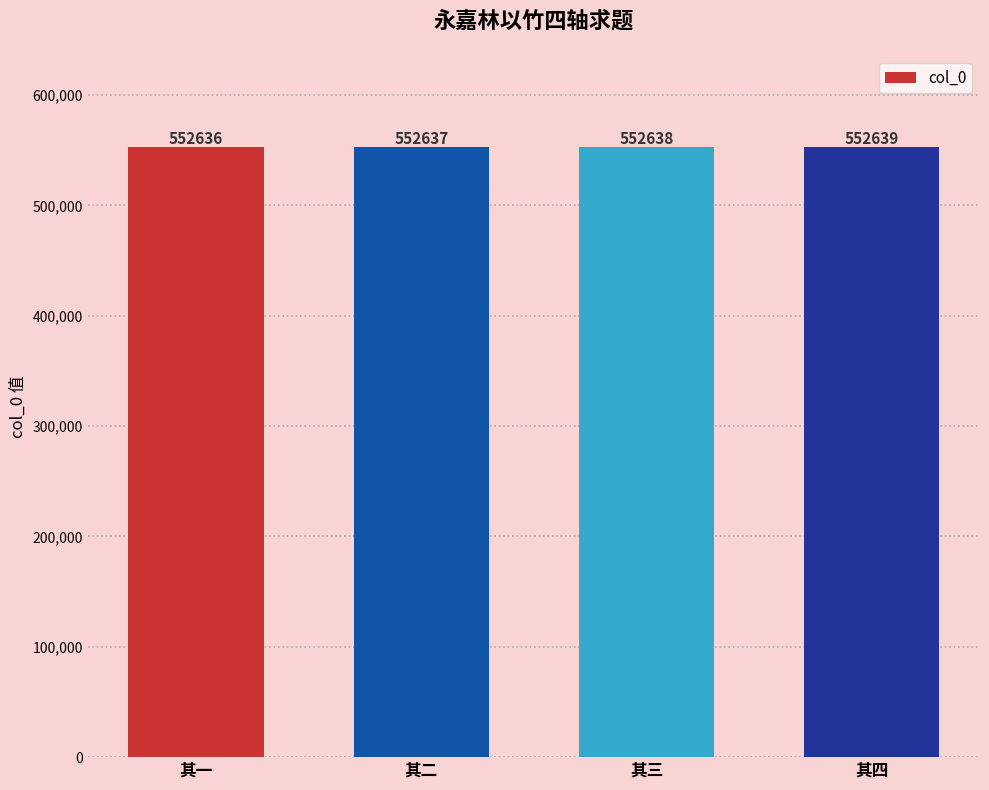

What is the sum of all values?

2210550